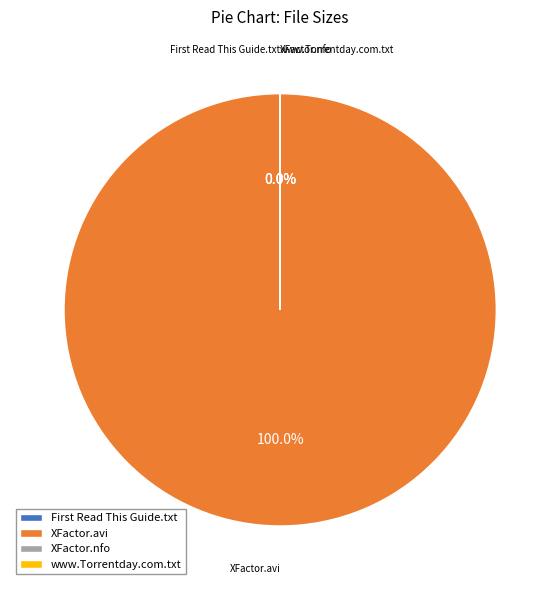

Count the number of slices in the pie.

4